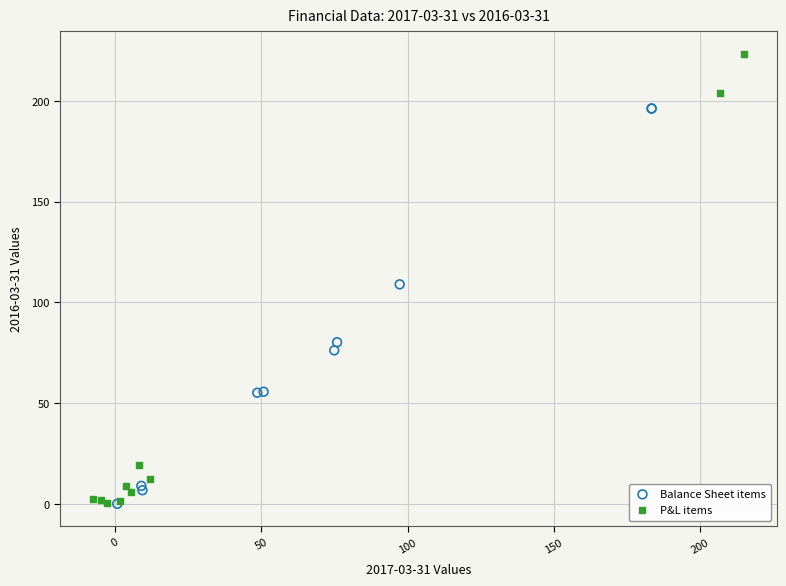

Which series reaches the maximum Y coordinate?

P&L items